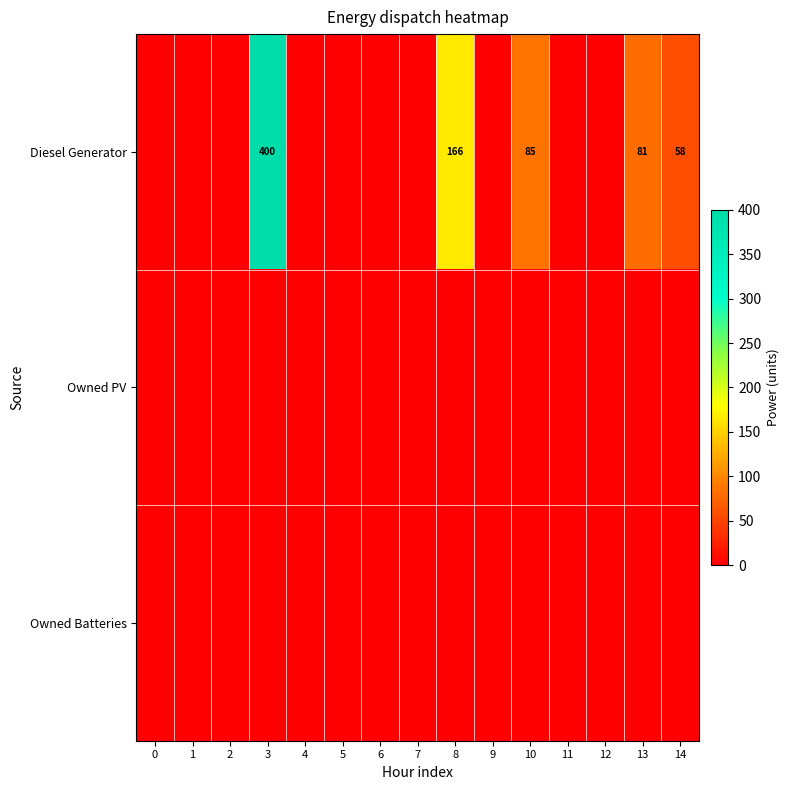

Is it true that Diesel Generator equals 271 at 3?

False